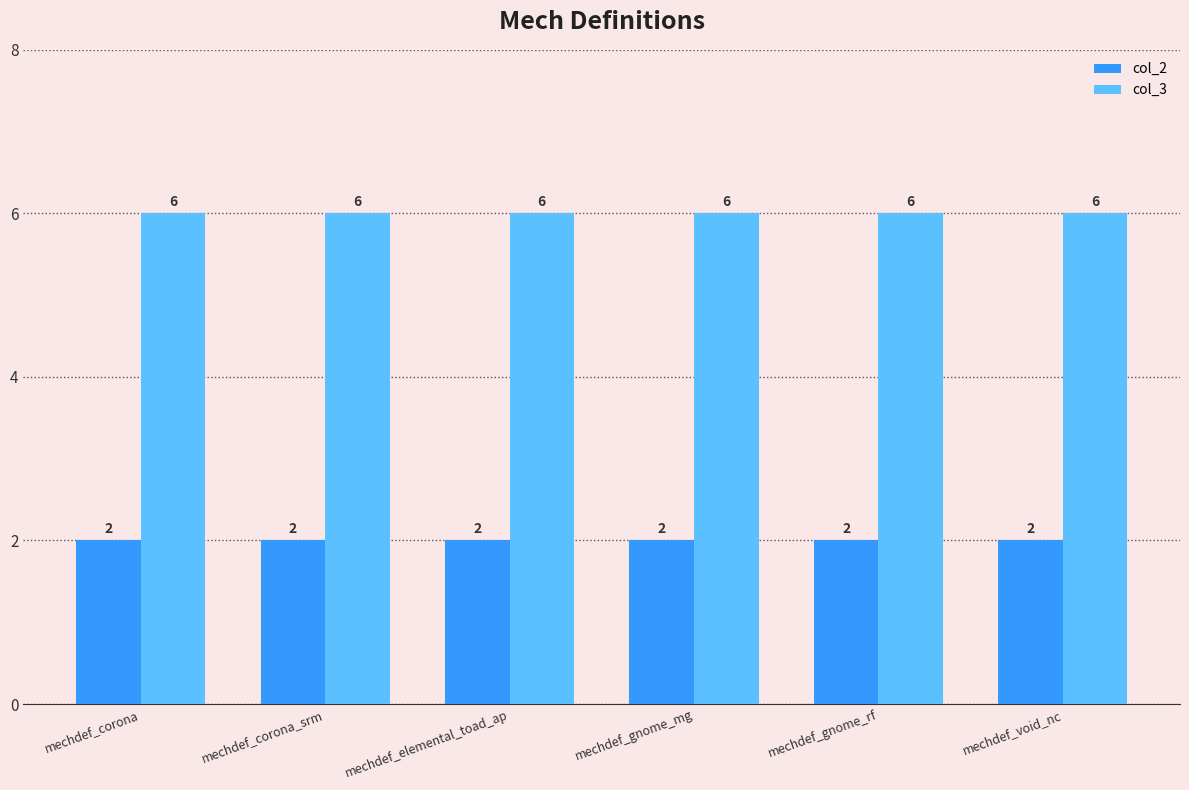

What is the maximum value for col_2?

2